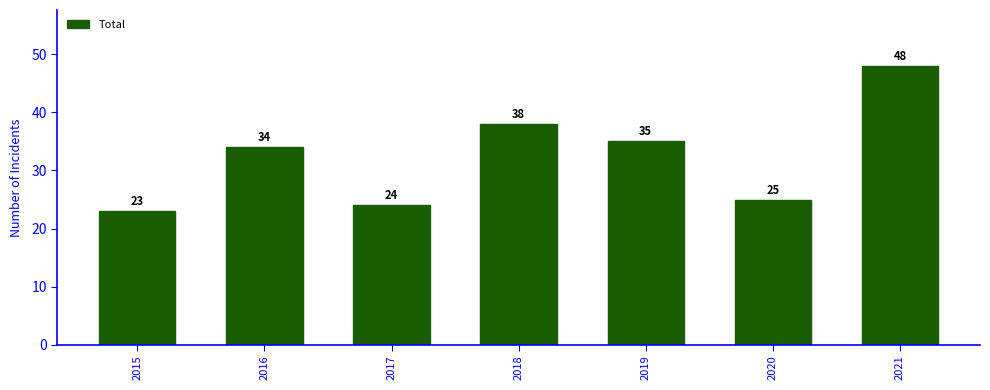

The value at 2021 is 73. True or false?

False